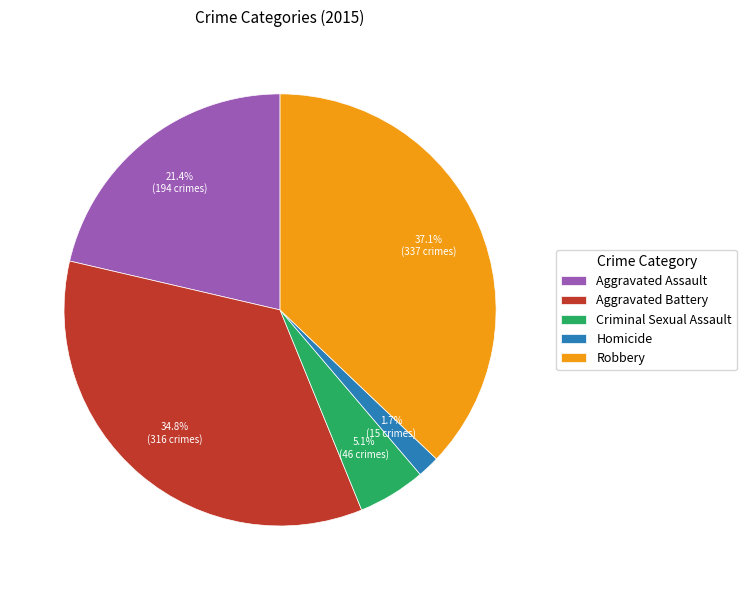

What is the largest slice in the pie chart?

Robbery